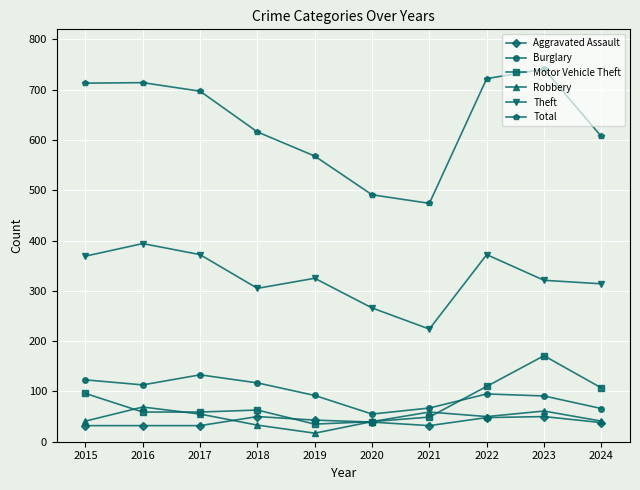

What is the difference between the maximum and second lowest values in the Theft series?

128